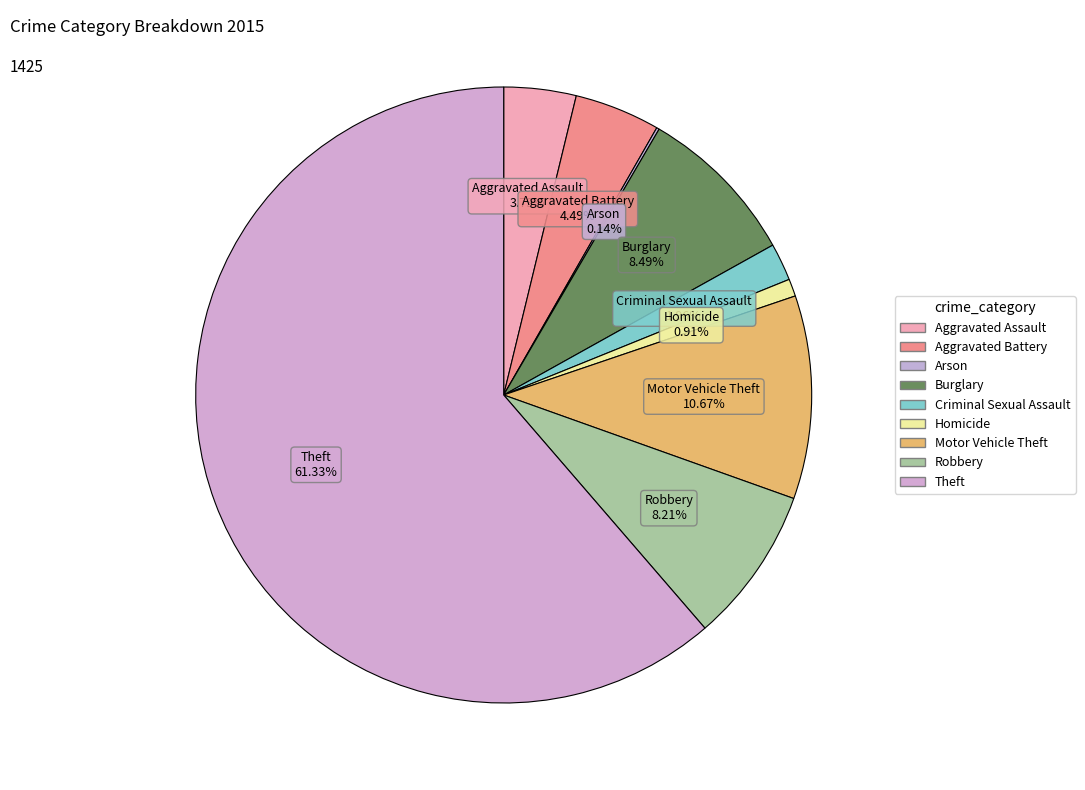

To the nearest percent, what is the average slice percentage?

11%